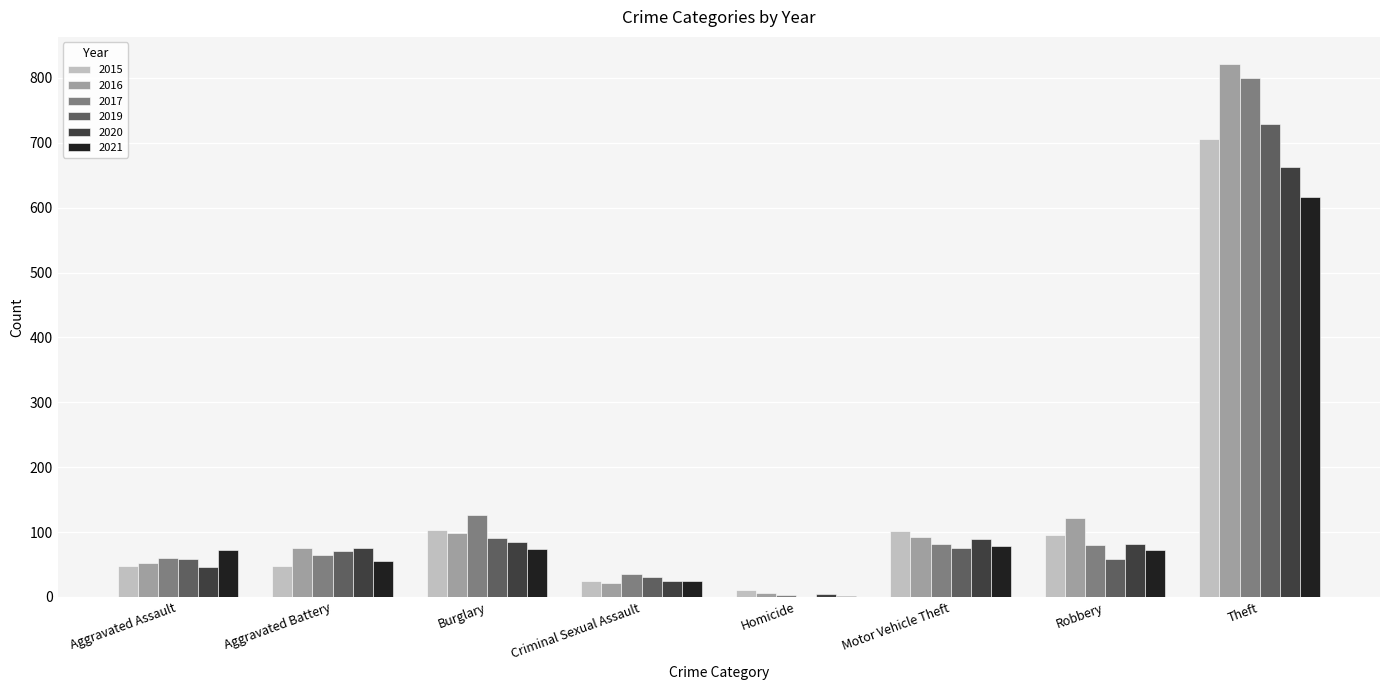

What is the sum of the 2019 values at Aggravated Assault and Robbery?

117